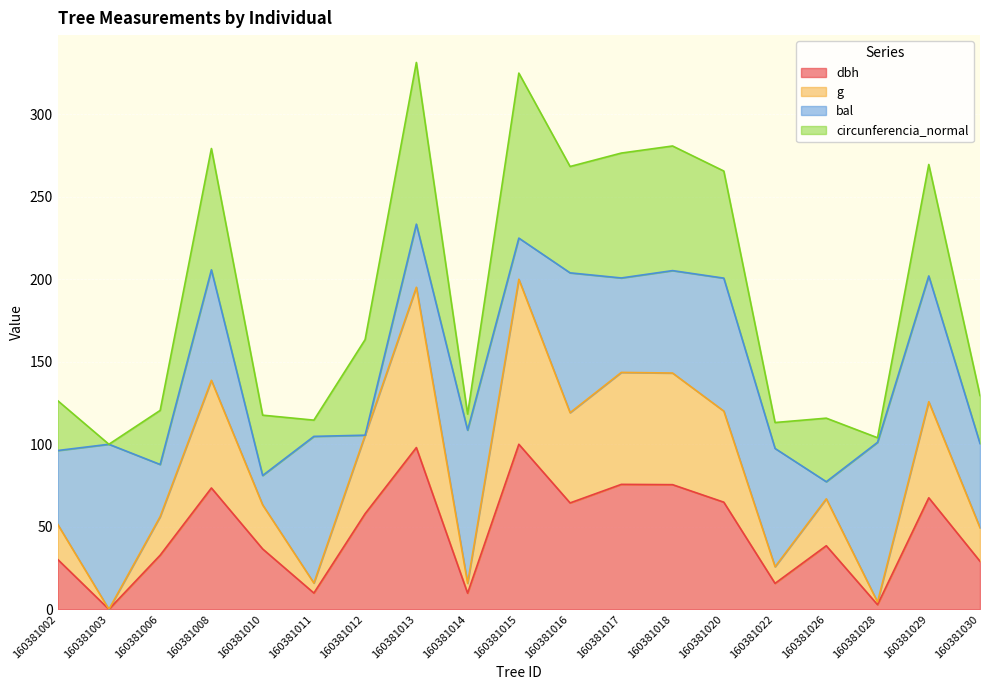

What is the total value across all series at 160381018?

280.8